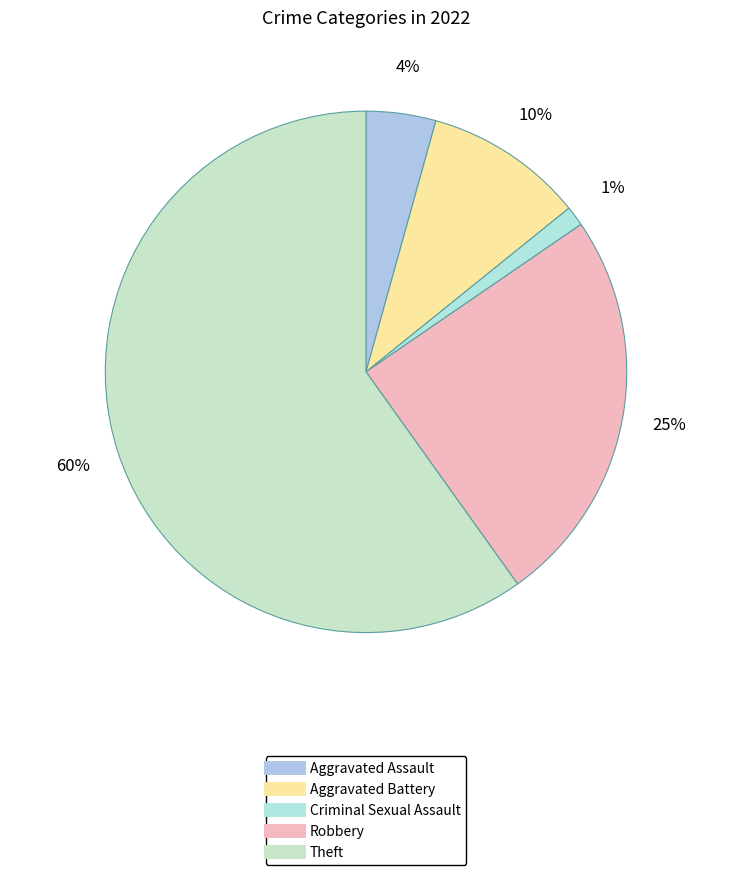

To the nearest percent, what is the difference between the largest and smallest slice percentages?

59%